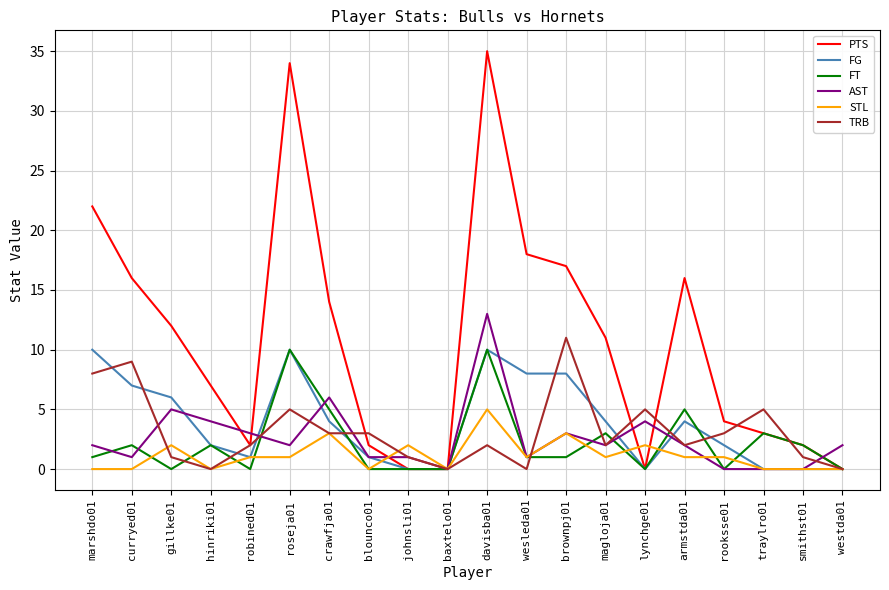

What is the difference between the maximum and second lowest values in the TRB series?

11